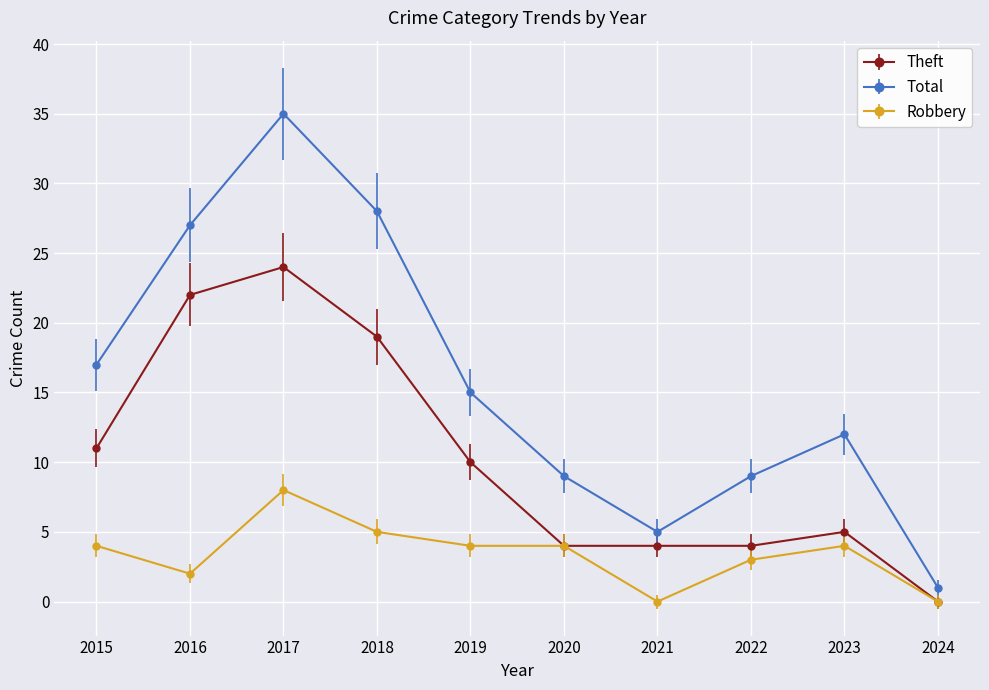

What is the greatest value displayed?

35